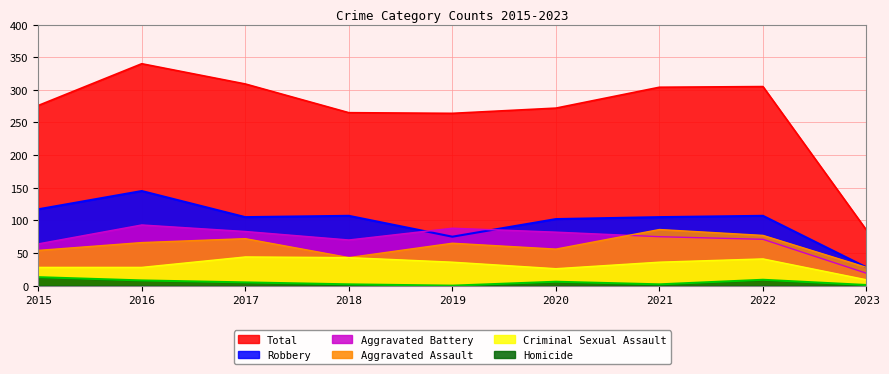

What is the total value across all series at 2020?

544